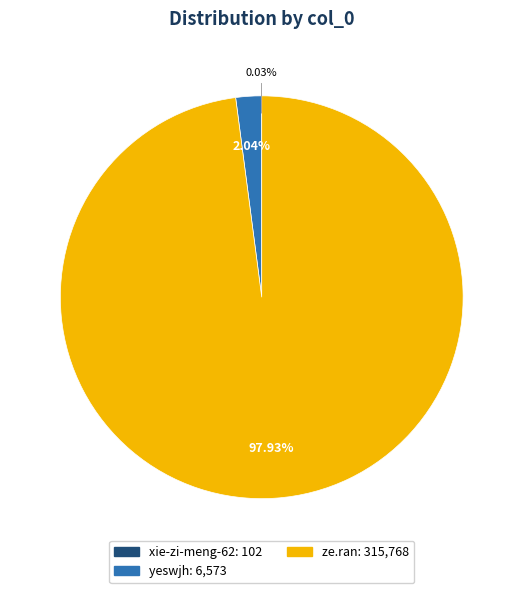

Is the sum of yeswjh and ze.ran greater than half?

Yes